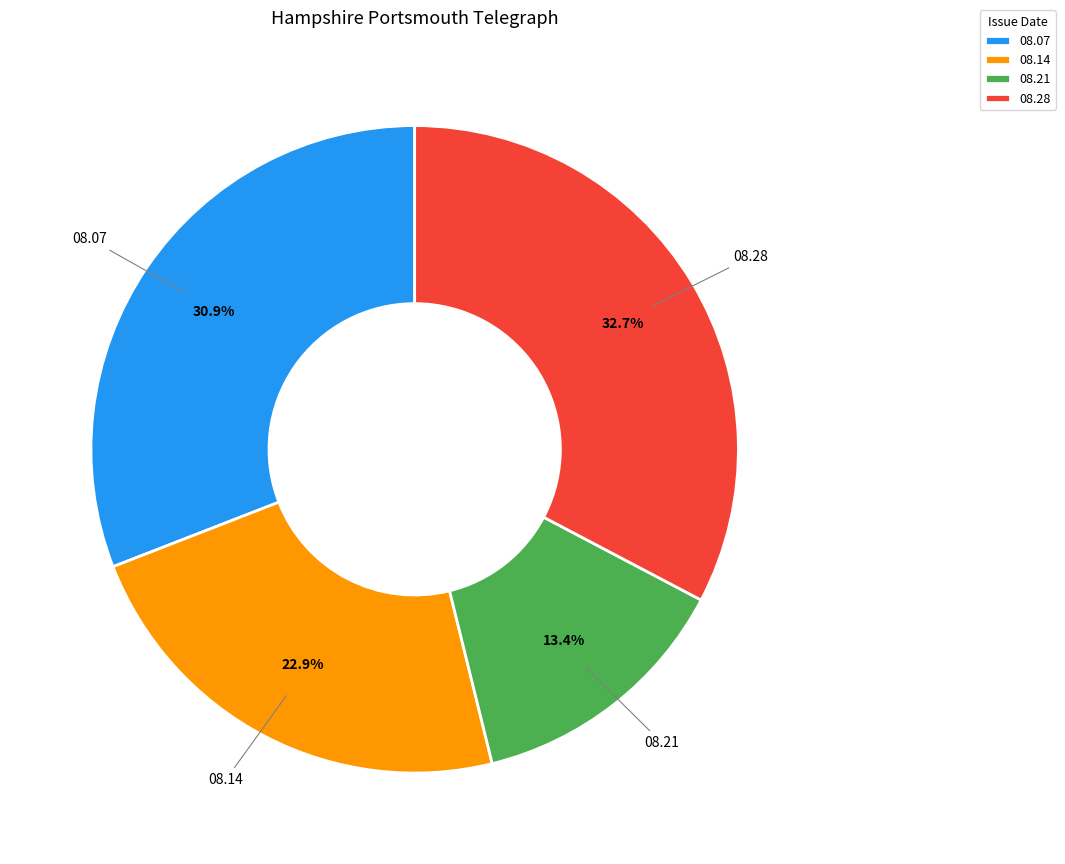

Which has a higher value, 08.21 or 08.28?

08.28